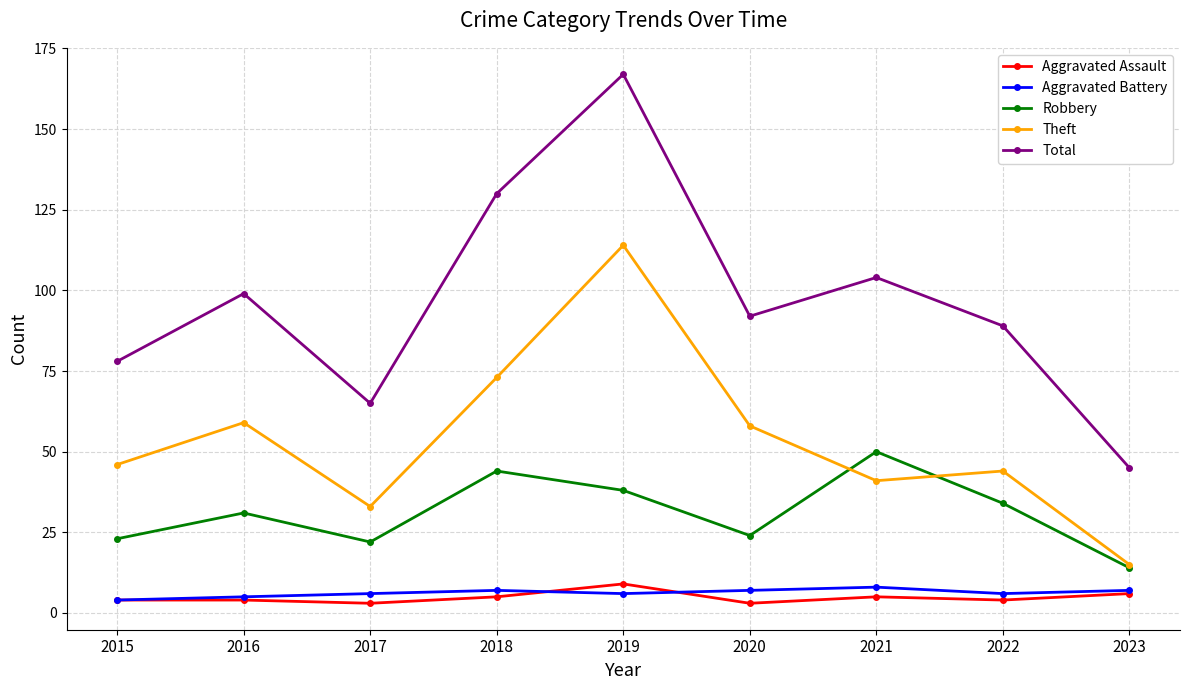

The Robbery series shows 33 at 2020. True or false?

False